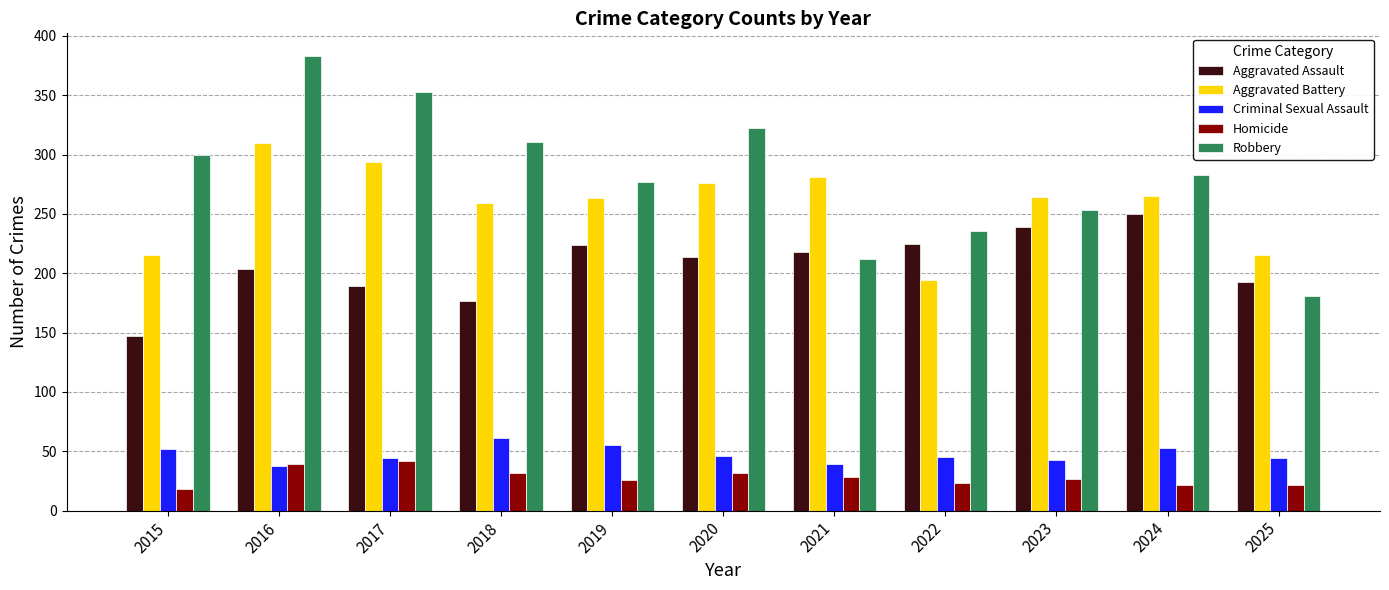

The value of Aggravated Assault at 2022 is 336. True or false?

False